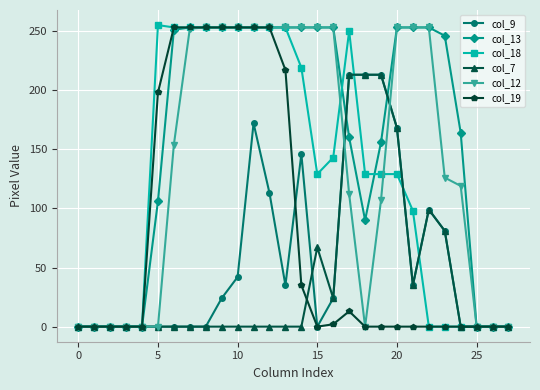

What are all the series names shown in the legend?

col_9, col_13, col_18, col_7, col_12, col_19